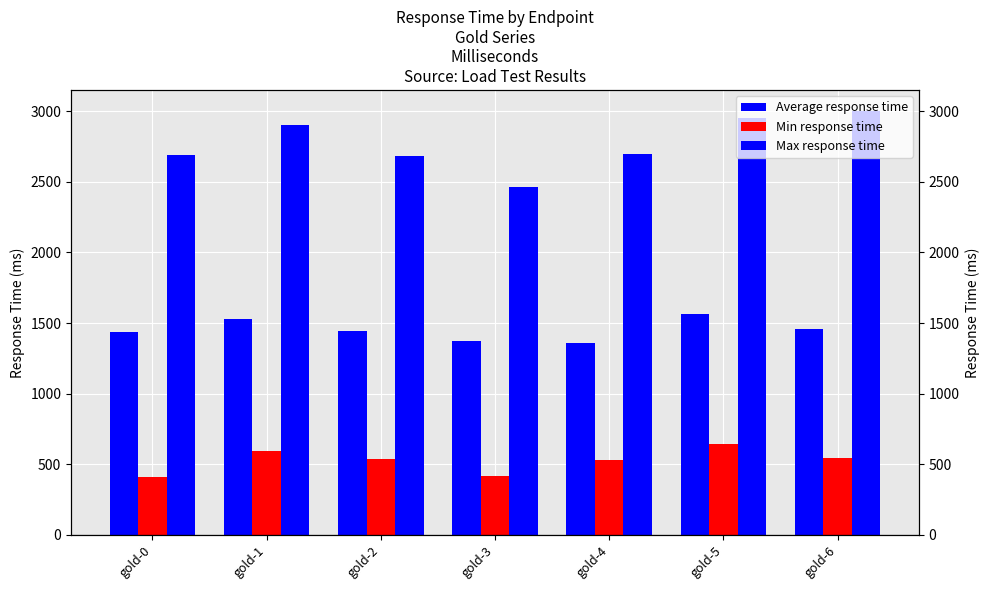

Rank the series at gold-1 from highest to lowest value.

Max response time, Average response time, Min response time